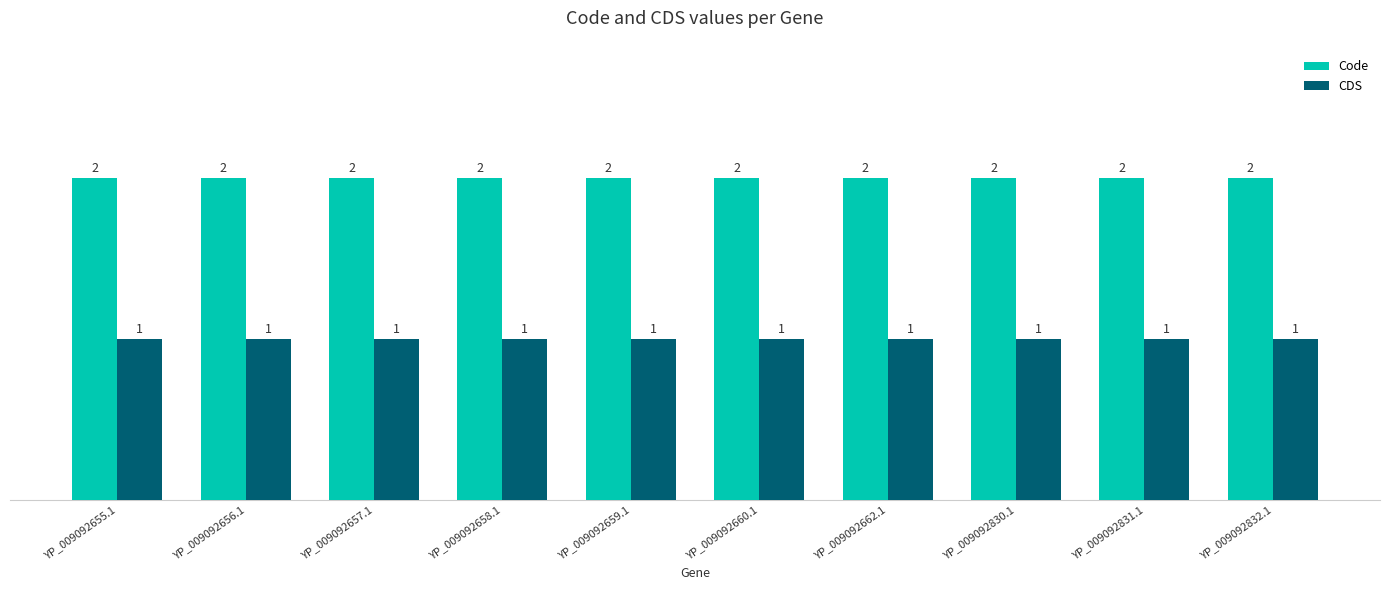

What is the total value across all series at YP_009092657.1?

3